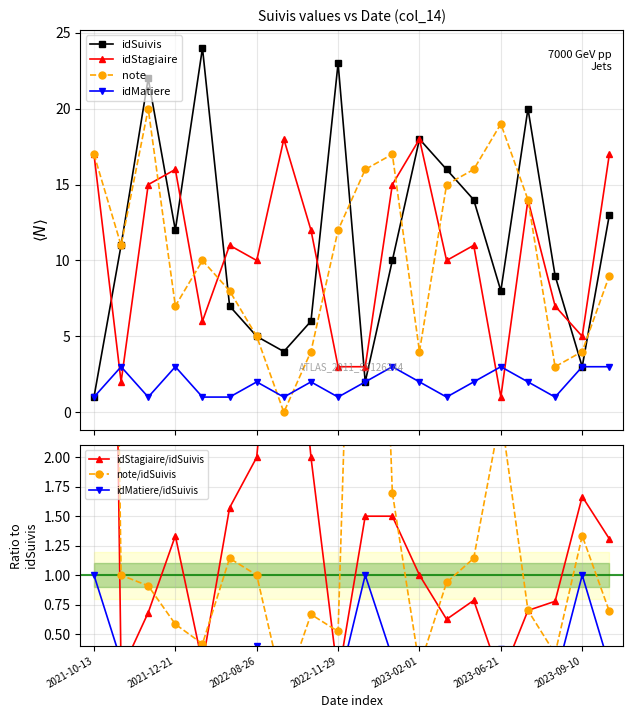

Reading left to right, extract all data points from this chart.

idSuivis: 2021-10-13=1	2021-11-13=11	2021-12-16=22	2021-12-21=12	2022-01-16=24	2022-02-13=7	2022-08-26=5	2022-10-09=4	2022-11-05=6	2022-11-29=23	2022-12-29=2	2023-01-07=10	2023-02-01=18	2023-02-07=16	2023-03-08=14	2023-06-21=8	2023-07-17=20	2023-08-23=9	2023-09-10=3	2023-10-18=13
idStagiaire: 2021-10-13=17	2021-11-13=2	2021-12-16=15	2021-12-21=16	2022-01-16=6	2022-02-13=11	2022-08-26=10	2022-10-09=18	2022-11-05=12	2022-11-29=3	2022-12-29=3	2023-01-07=15	2023-02-01=18	2023-02-07=10	2023-03-08=11	2023-06-21=1	2023-07-17=14	2023-08-23=7	2023-09-10=5	2023-10-18=17
note: 2021-10-13=17	2021-11-13=11	2021-12-16=20	2021-12-21=7	2022-01-16=10	2022-02-13=8	2022-08-26=5	2022-10-09=0	2022-11-05=4	2022-11-29=12	2022-12-29=16	2023-01-07=17	2023-02-01=4	2023-02-07=15	2023-03-08=16	2023-06-21=19	2023-07-17=14	2023-08-23=3	2023-09-10=4	2023-10-18=9
idMatiere: 2021-10-13=1	2021-11-13=3	2021-12-16=1	2021-12-21=3	2022-01-16=1	2022-02-13=1	2022-08-26=2	2022-10-09=1	2022-11-05=2	2022-11-29=1	2022-12-29=2	2023-01-07=3	2023-02-01=2	2023-02-07=1	2023-03-08=2	2023-06-21=3	2023-07-17=2	2023-08-23=1	2023-09-10=3	2023-10-18=3